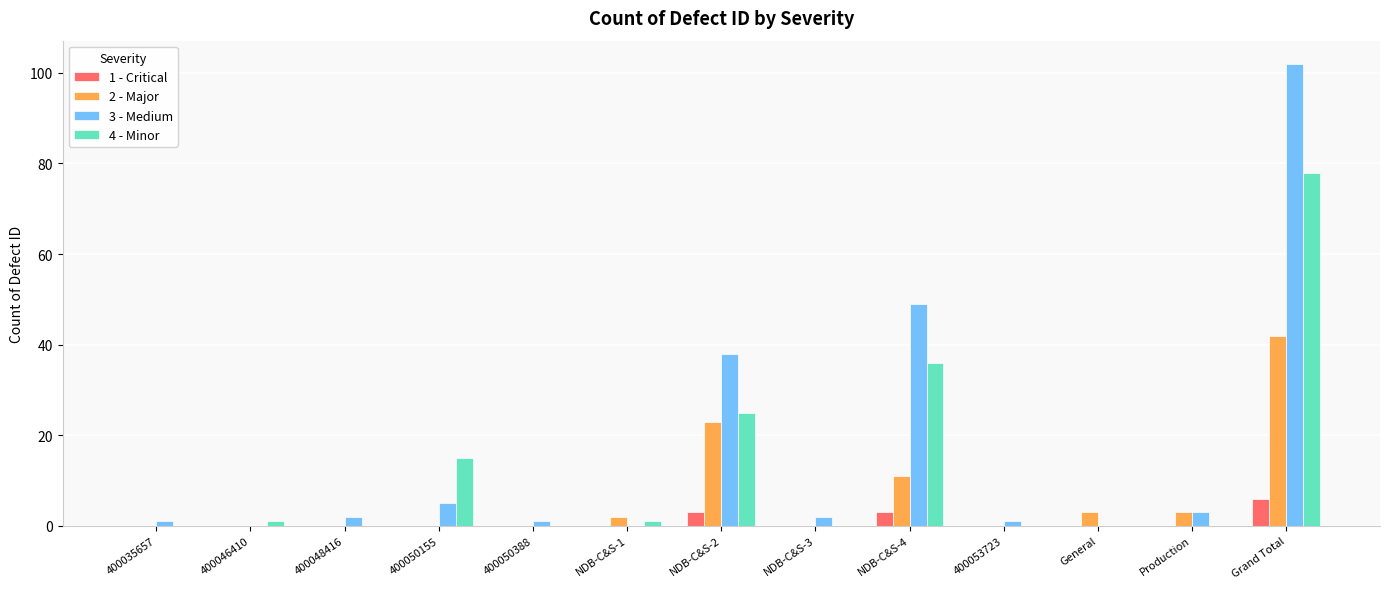

How many groups of bars are there?

13